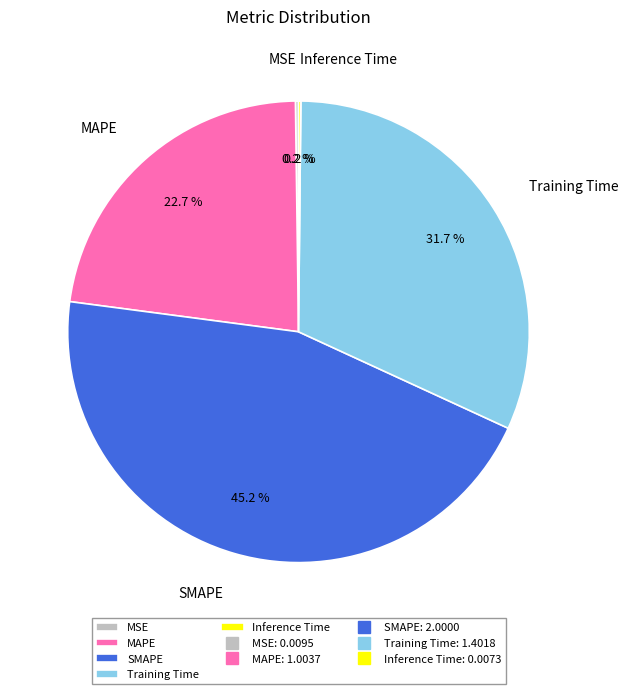

Approximately how many times larger is the value at MAPE compared to SMAPE?

0.5